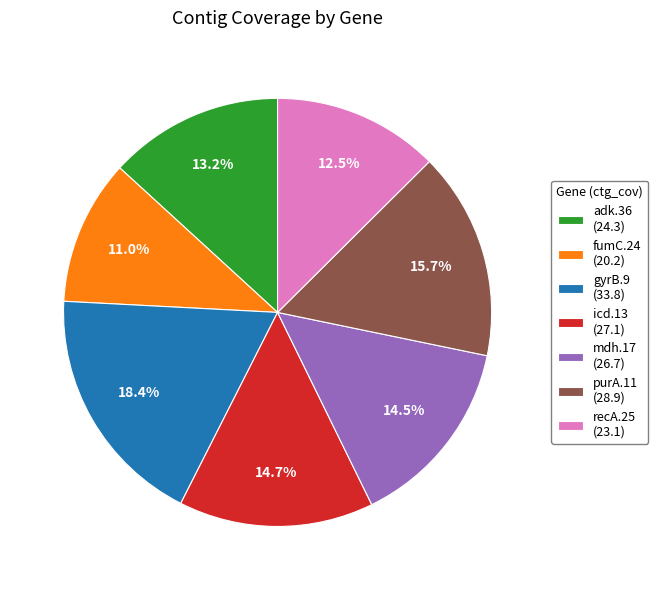

How many slices are in this pie chart?

7